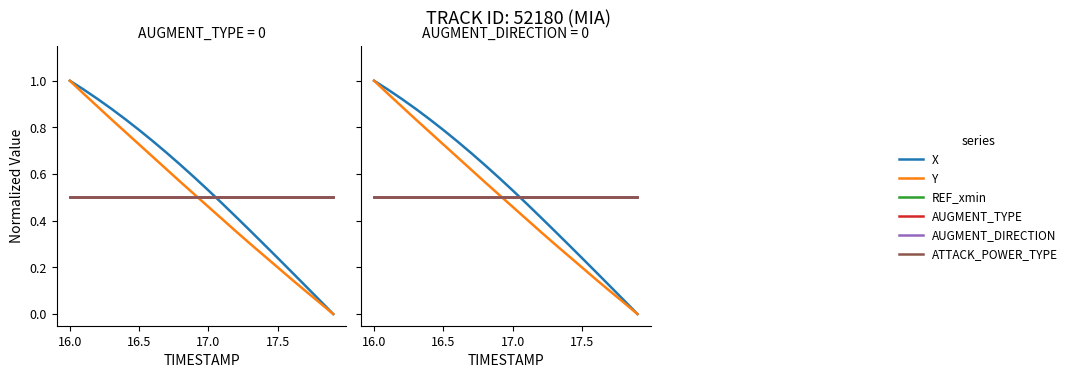

What are all the series names shown in the legend?

X, Y, REF_xmin, AUGMENT_TYPE, AUGMENT_DIRECTION, ATTACK_POWER_TYPE